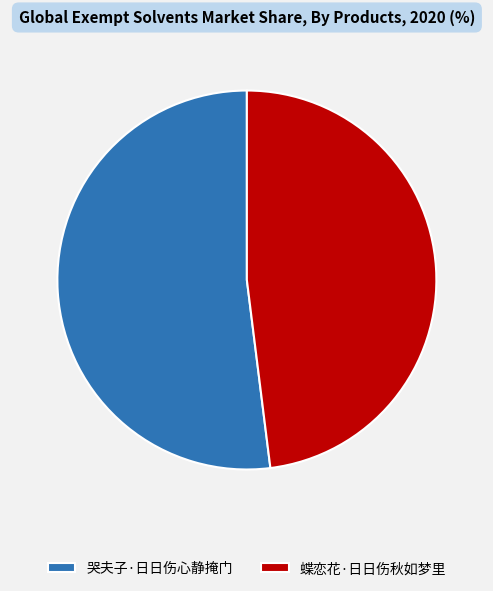

Rank the categories by value from highest to lowest.

哭夫子·日日伤心静掩门, 蝶恋花·日日伤秋如梦里